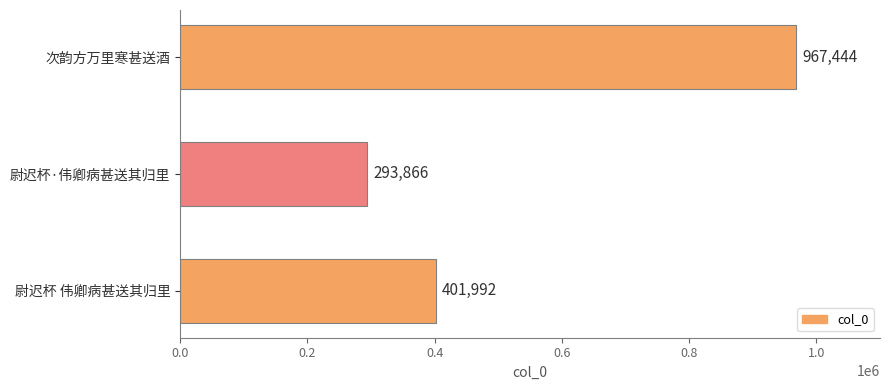

Reading top to bottom, extract all data points from this chart.

967444	293866	401992